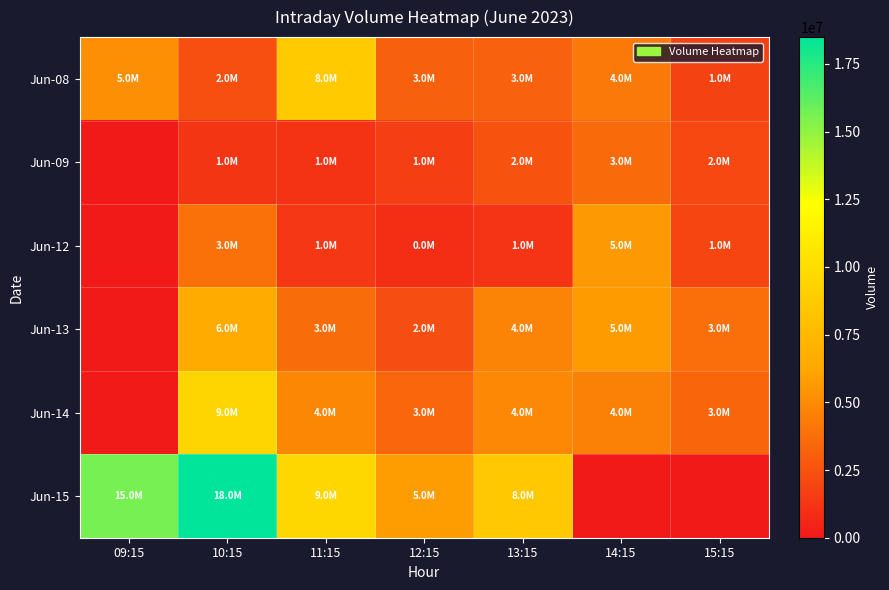

Which series has the widest spread of values?

Jun-15